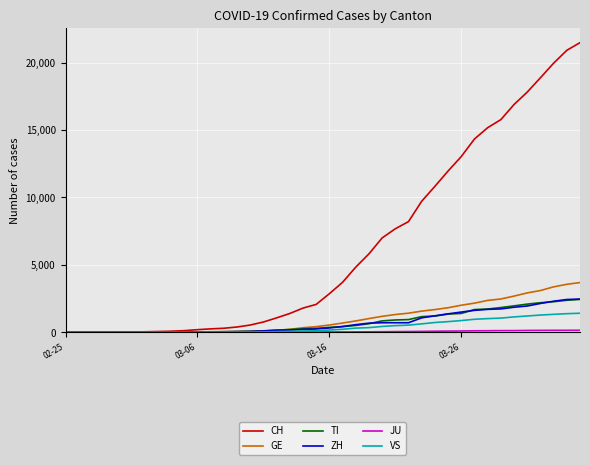

Which series has the largest range (max minus min)?

CH